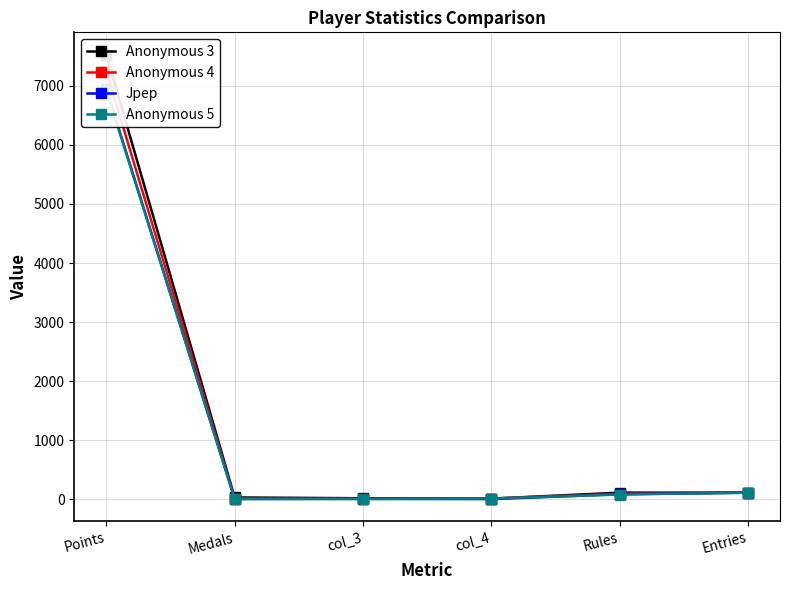

Which has a higher value, Entries or Points?

Points